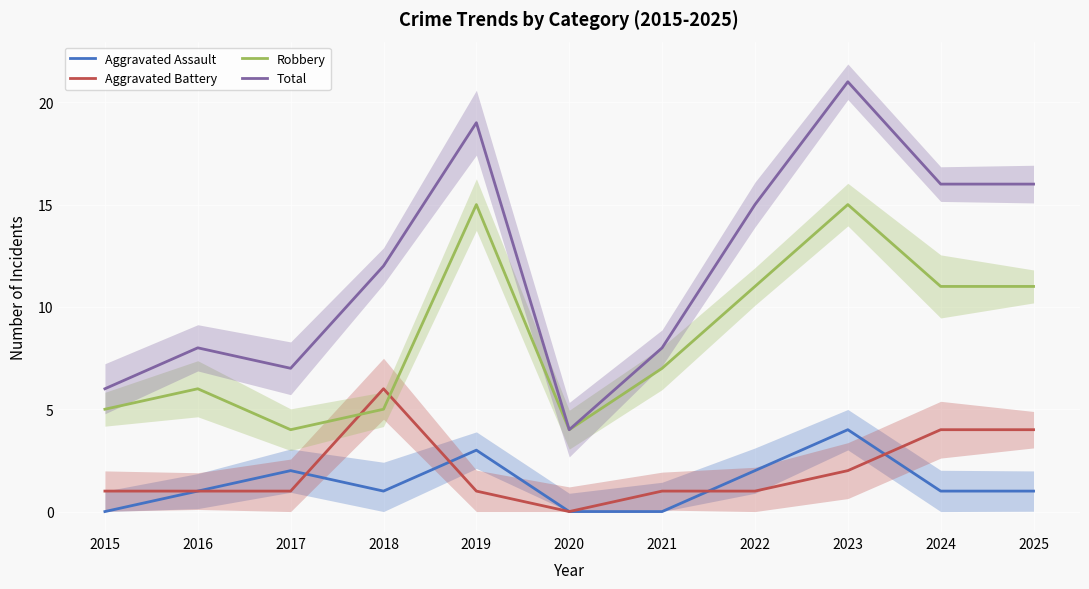

True or false: Total and Robbery cross at least once.

False